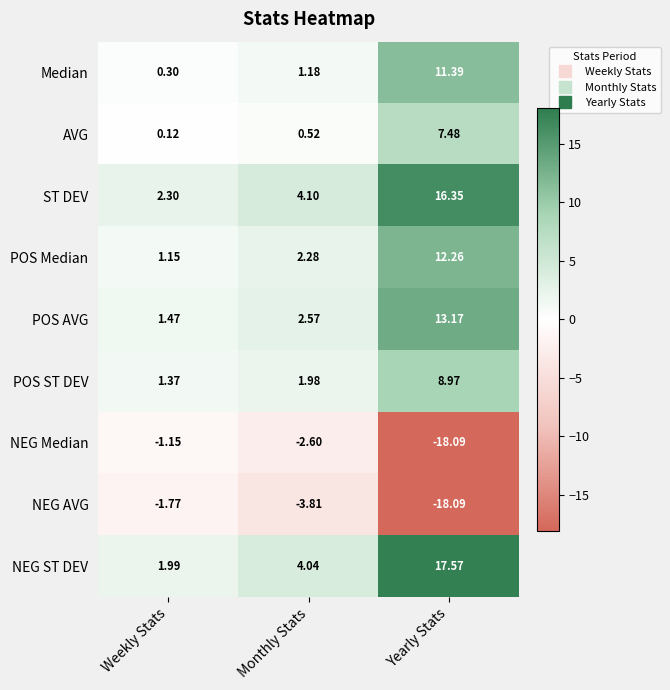

Between Monthly Stats and Yearly Stats, which series saw the biggest shift?

NEG Median